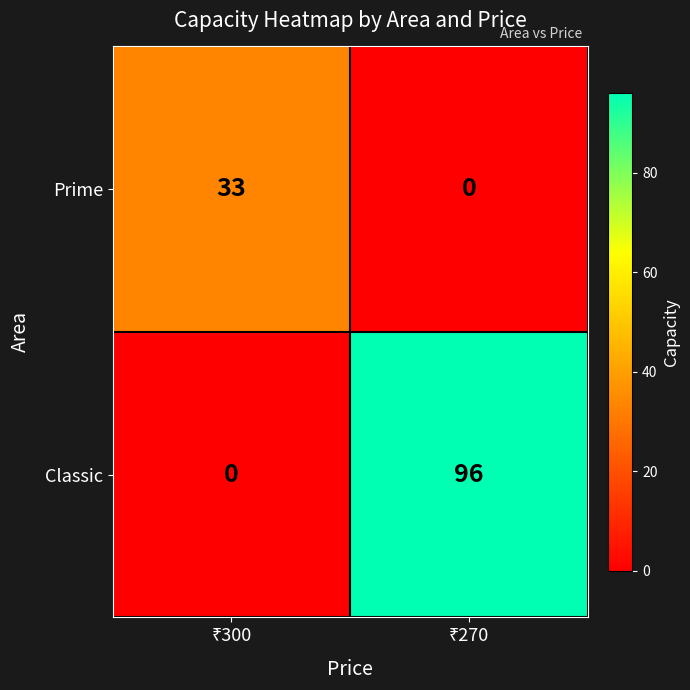

Reading left to right, what are all the values shown in this chart?

Prime: 33	0
Classic: 0	96